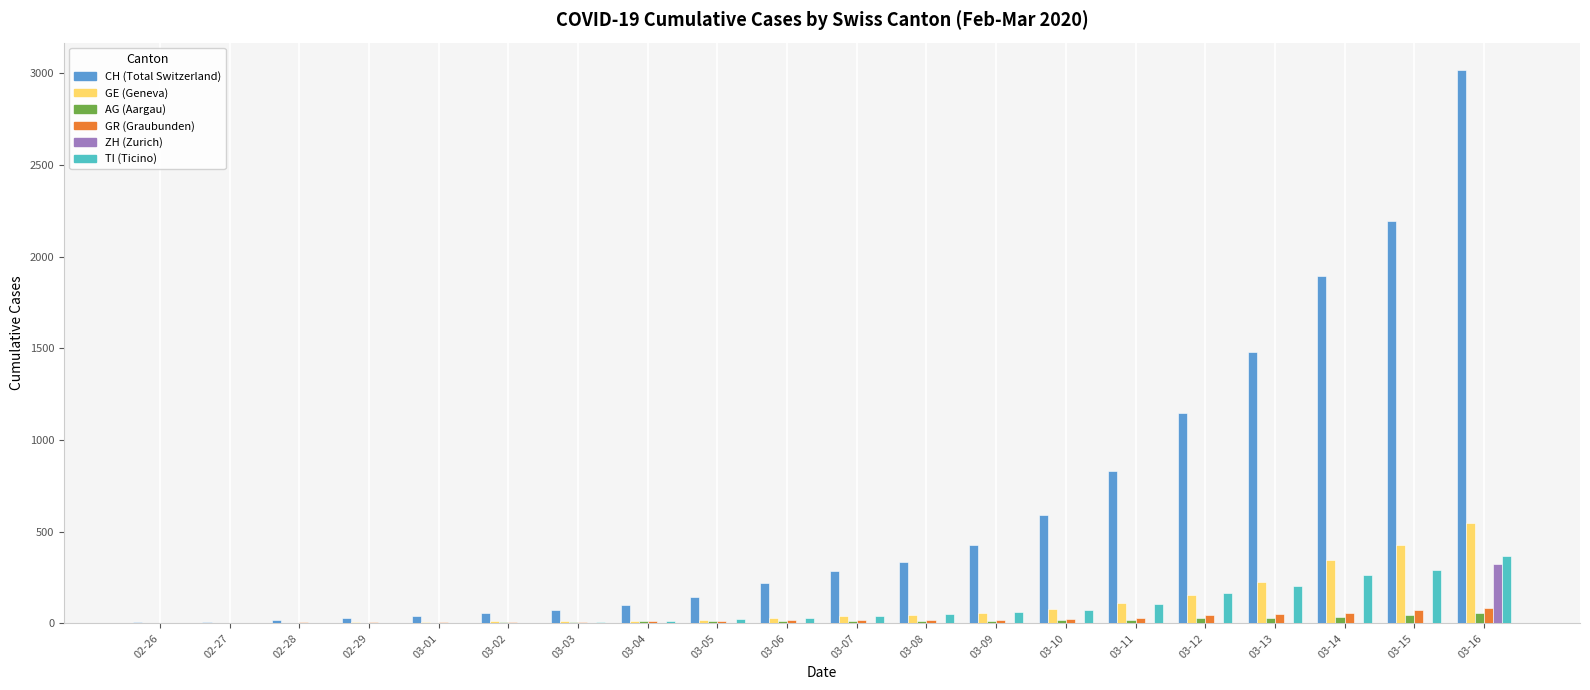

What is the sum of the TI (Ticino) values at 03-09 and 03-10?

136